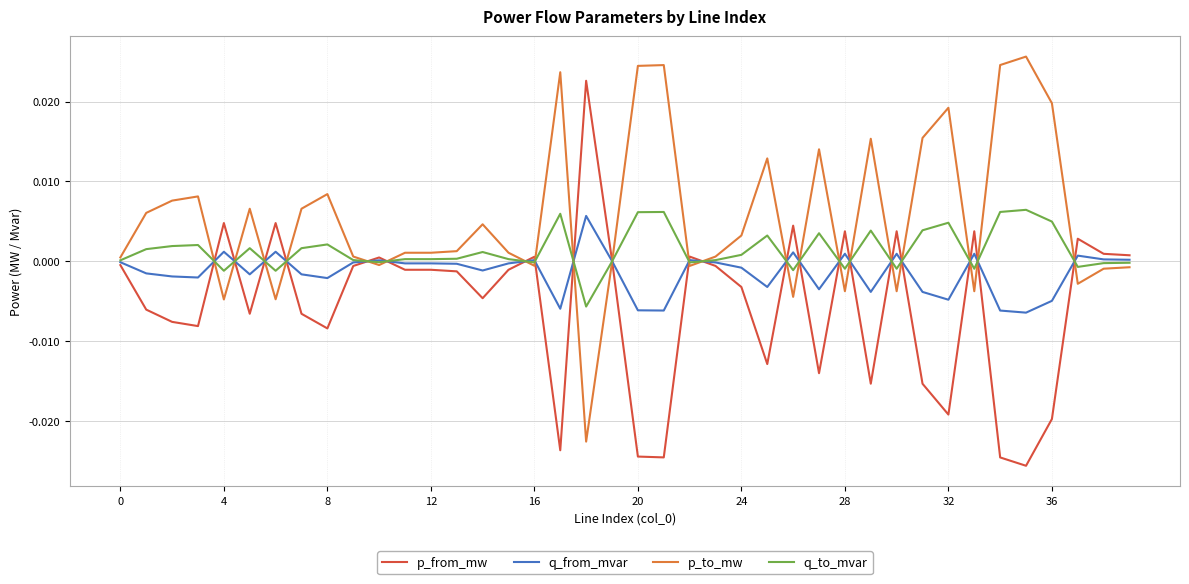

Which series has the largest total across all categories?

p_to_mw